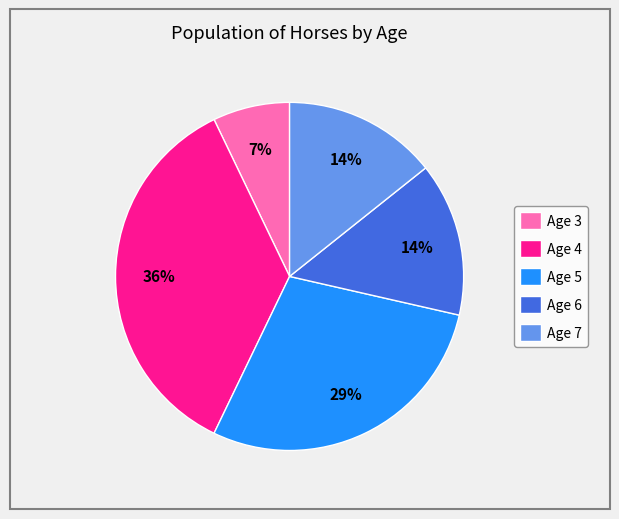

Combined, do Age 3 and Age 4 account for over 50%?

No